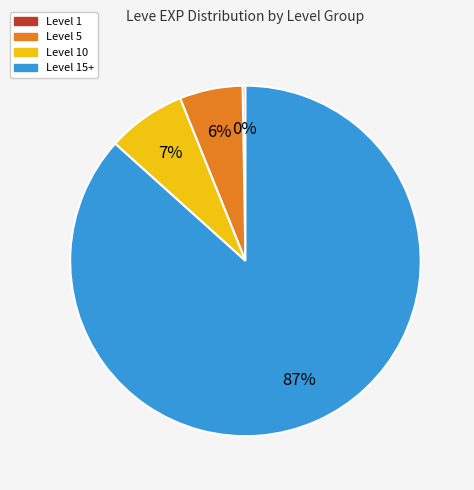

To the nearest percent, what is the average slice percentage?

25%